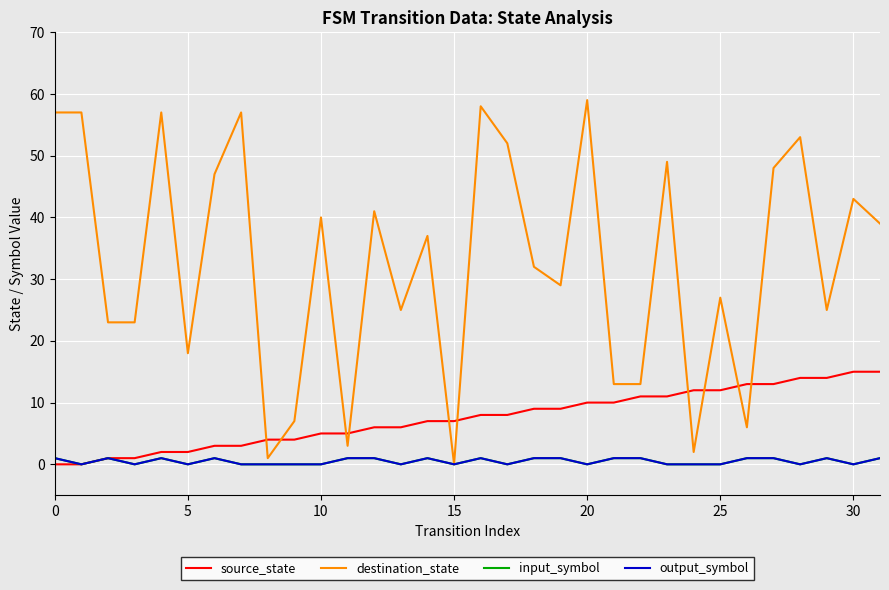

What is the label of the 22nd point from the right?

10